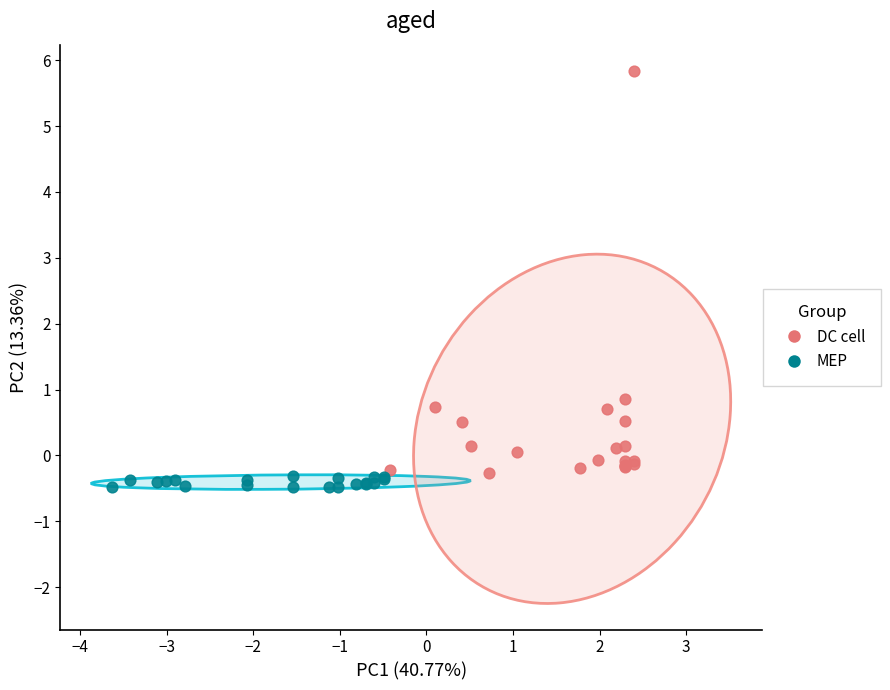

Which series contains the lowest Y value?

MEP